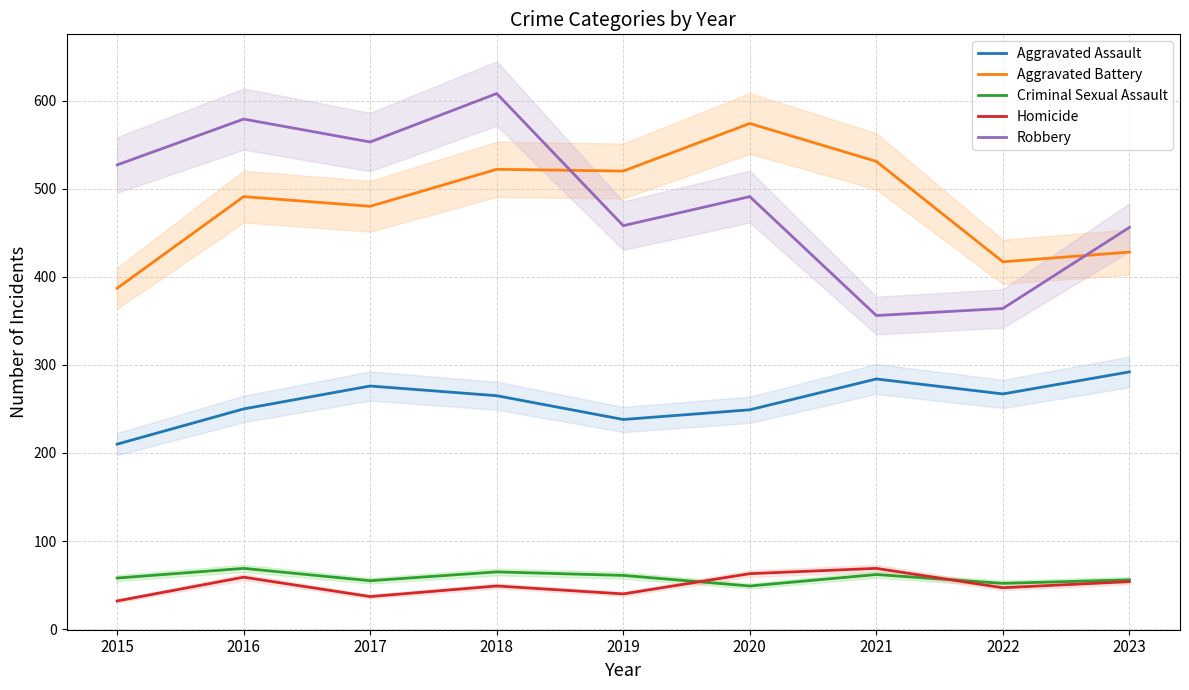

Is it true that Robbery equals 610 at 2022?

False